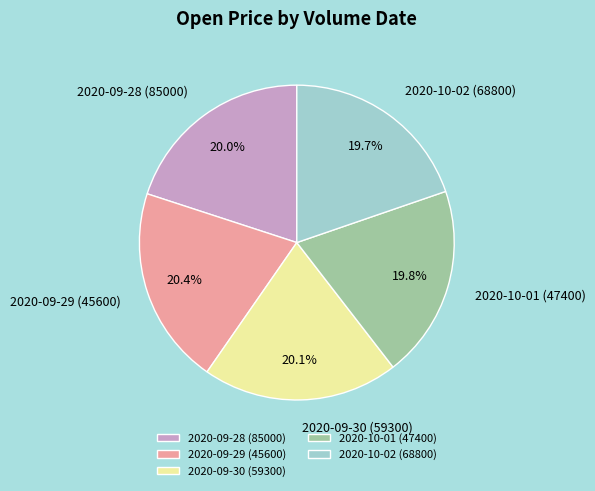

Count the number of slices in the pie.

5